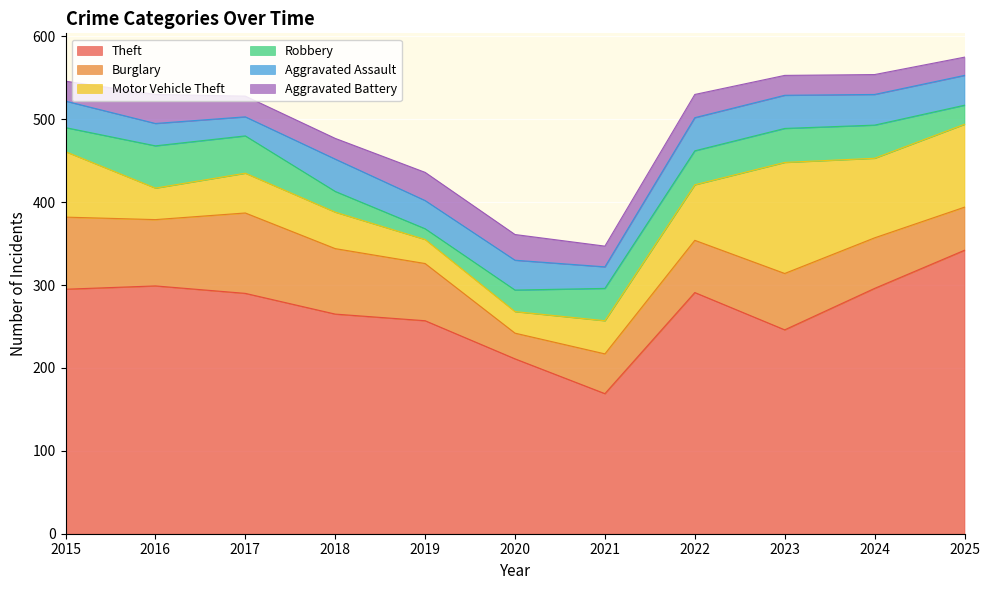

True or false: Motor Vehicle Theft has a value of 29 at 2019.

True